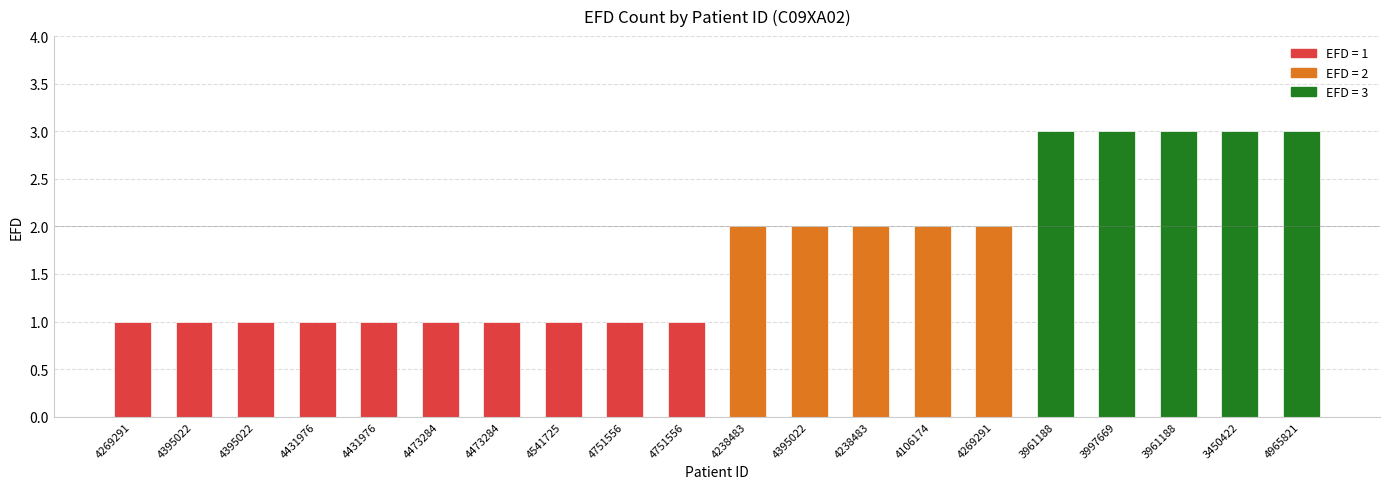

What is the minimum value shown in the chart?

1